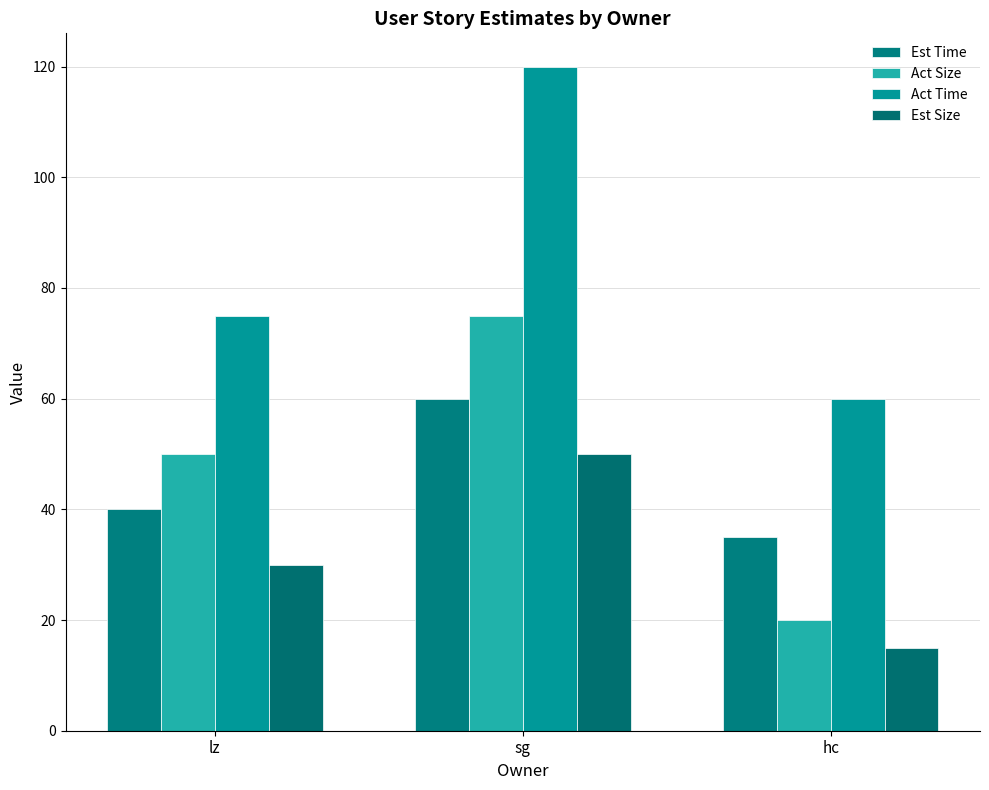

What is the average value of the Est Time series?

45